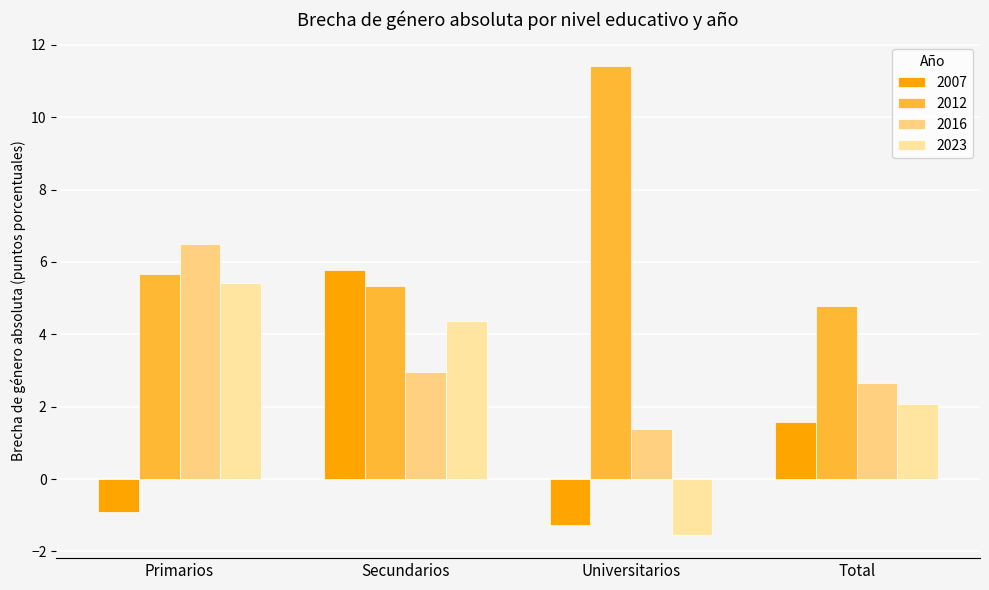

At how many categories does at least one series exceed 9?

1